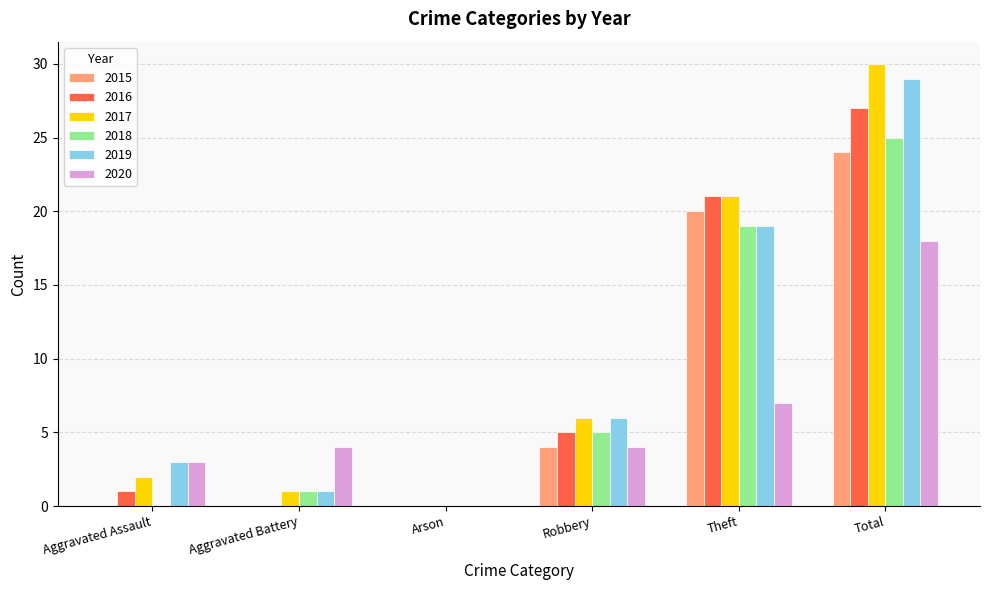

Read the 2017 value at Total, to the nearest 10.

30